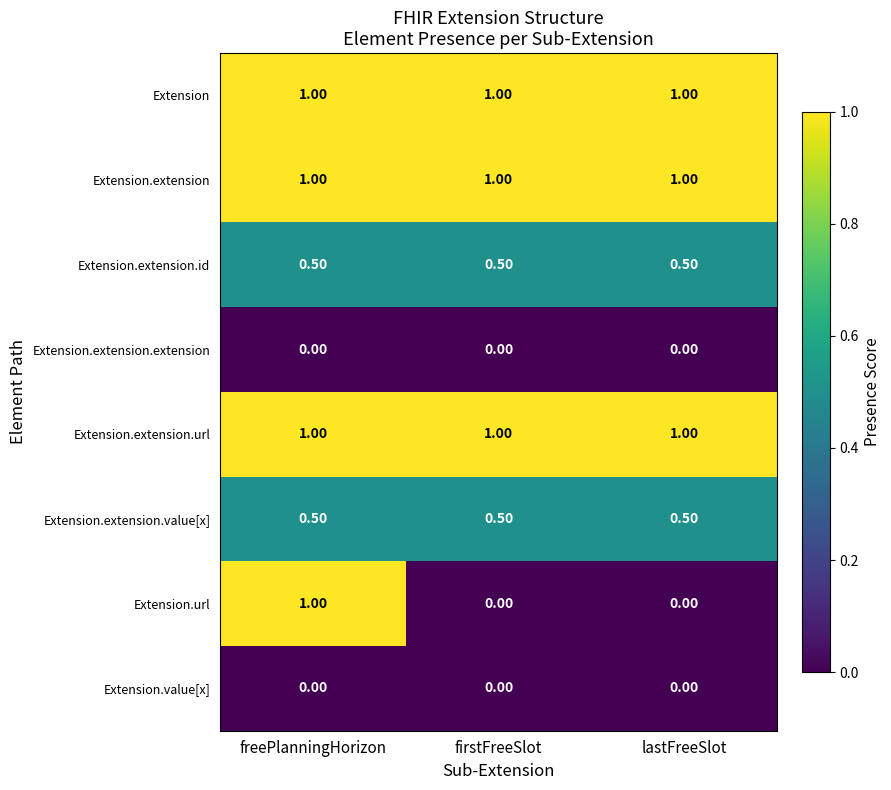

What is the sum of all Extension.extension.url values?

3.0